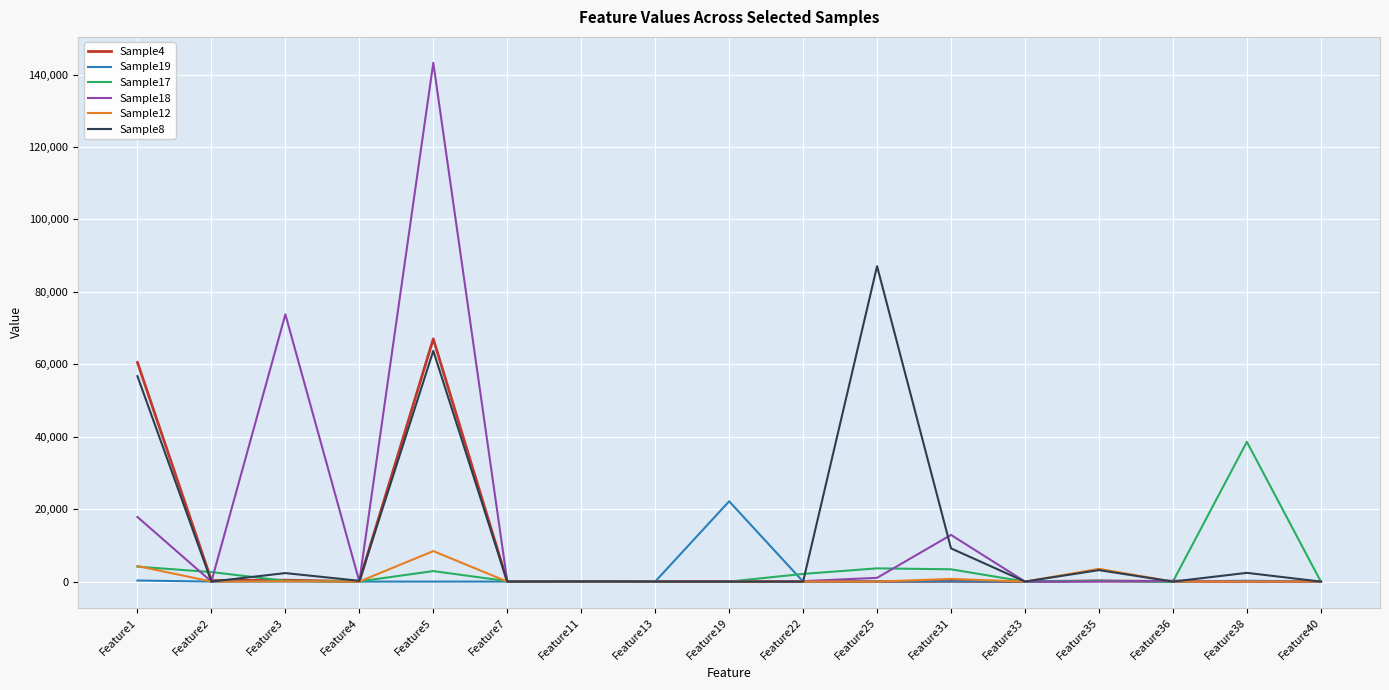

What is the sum of the Sample8 values at Feature35 and Feature33?

3167